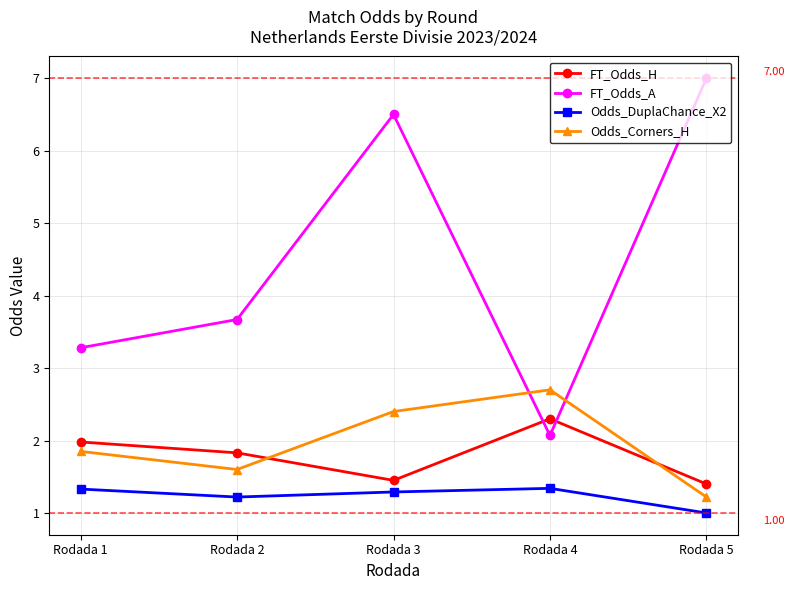

True or false: Odds_DuplaChance_X2 has more than 1 interior local peaks.

False